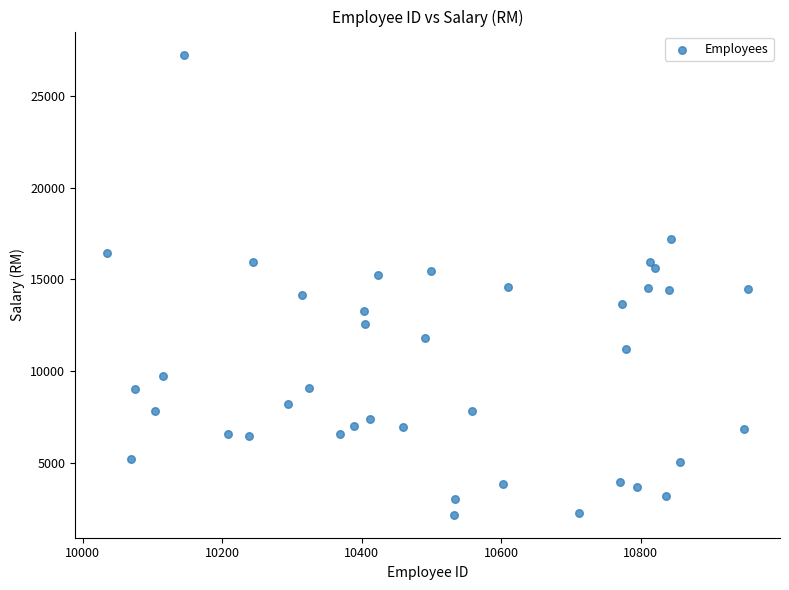

What is the range of X values (max minus min)?

919